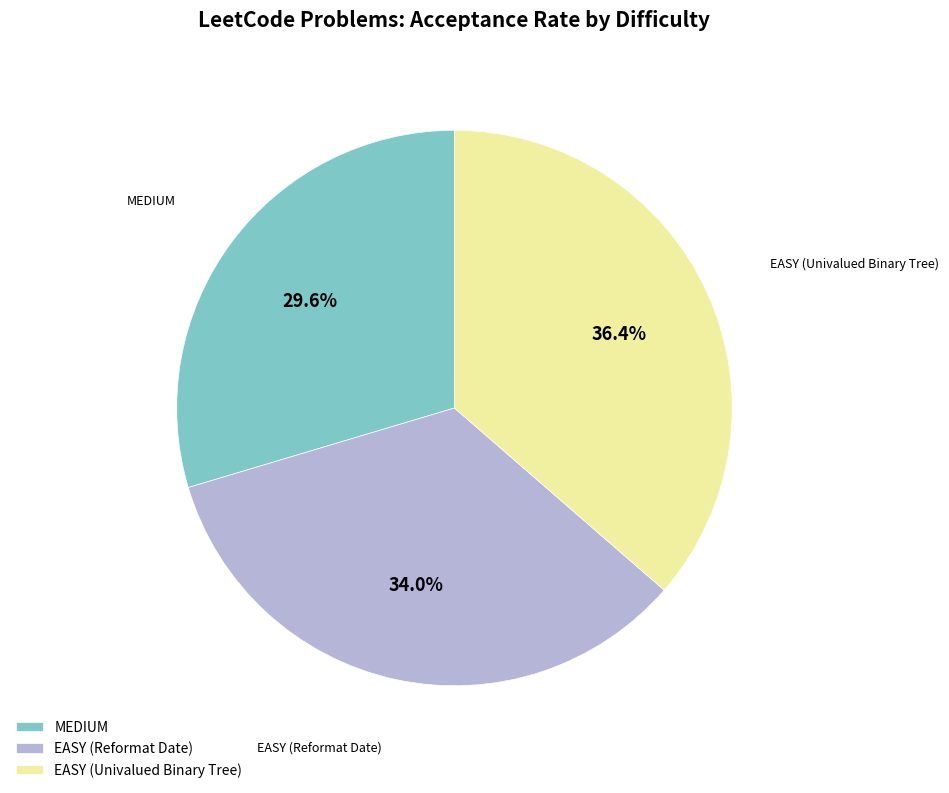

True or false: EASY (Reformat Date) accounts for 22% of the total.

False